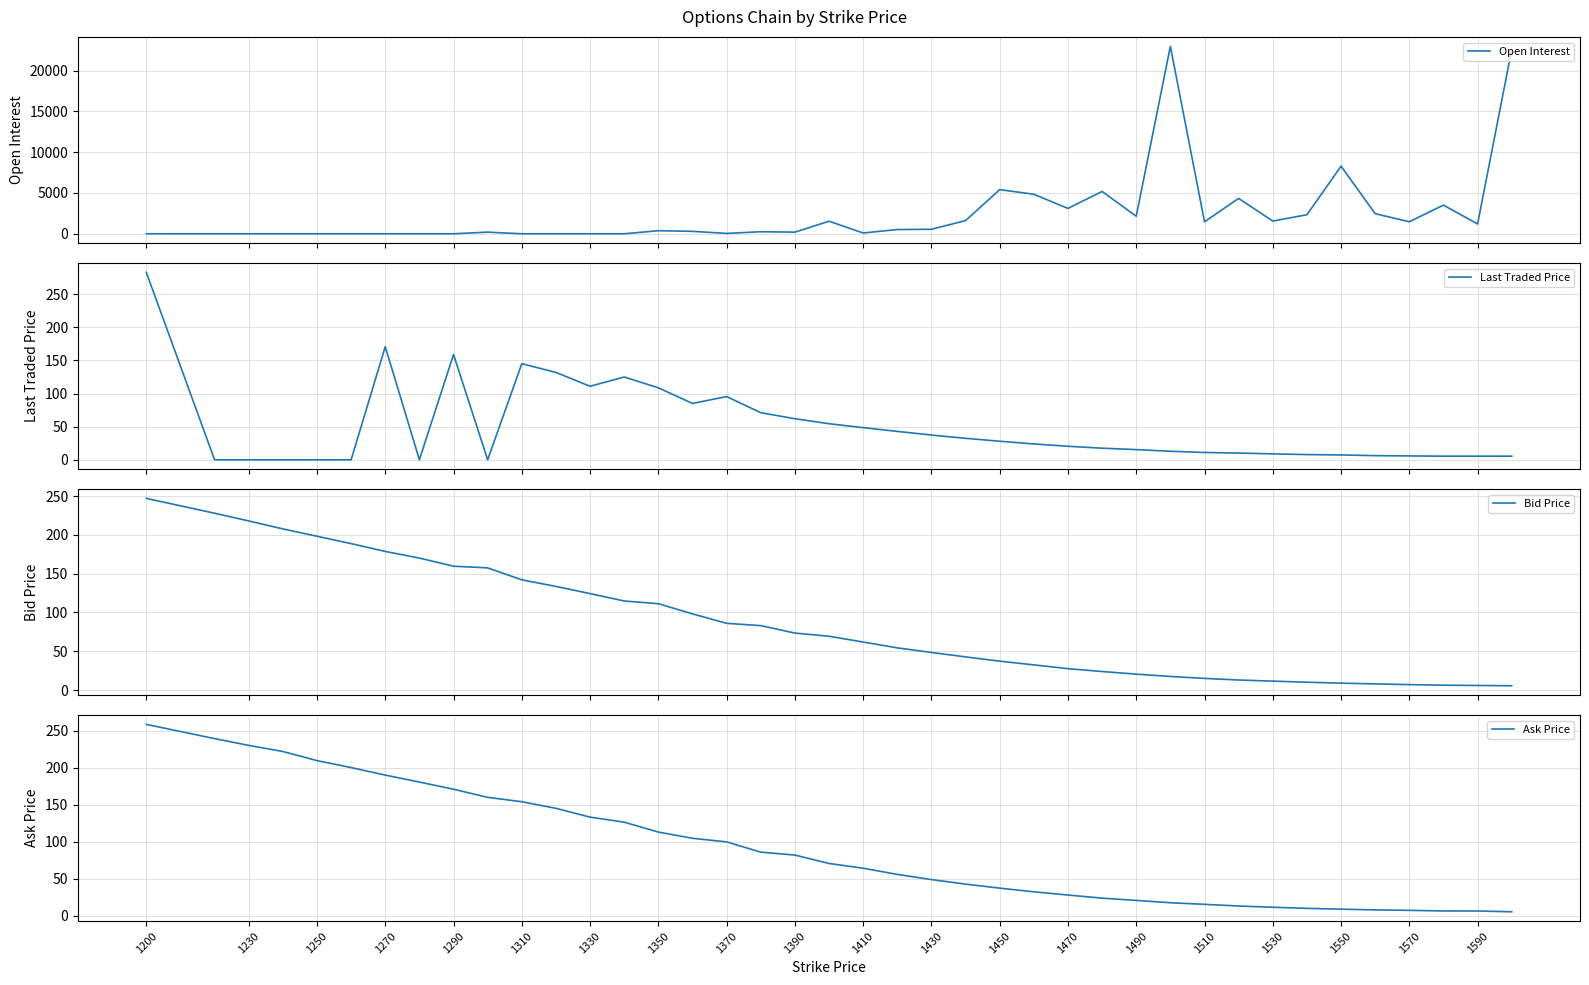

What is the minimum value for Bid Price?

5.5